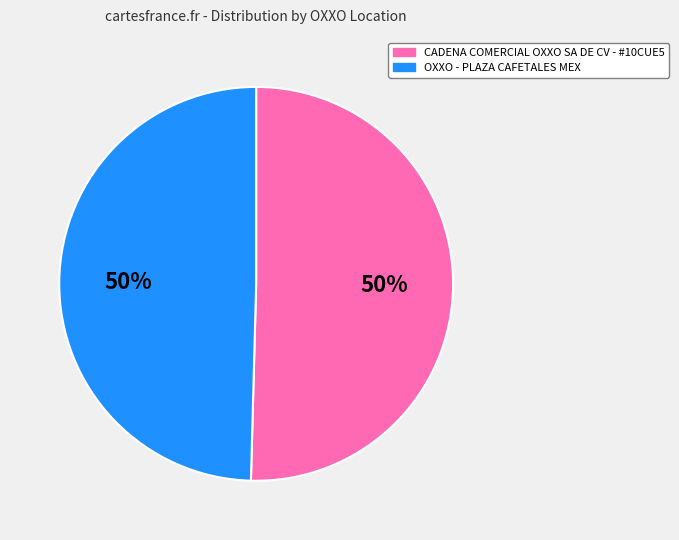

What percentage is the CADENA COMERCIAL OXXO SA DE CV - #10CUE5 slice, to the nearest percent?

50%